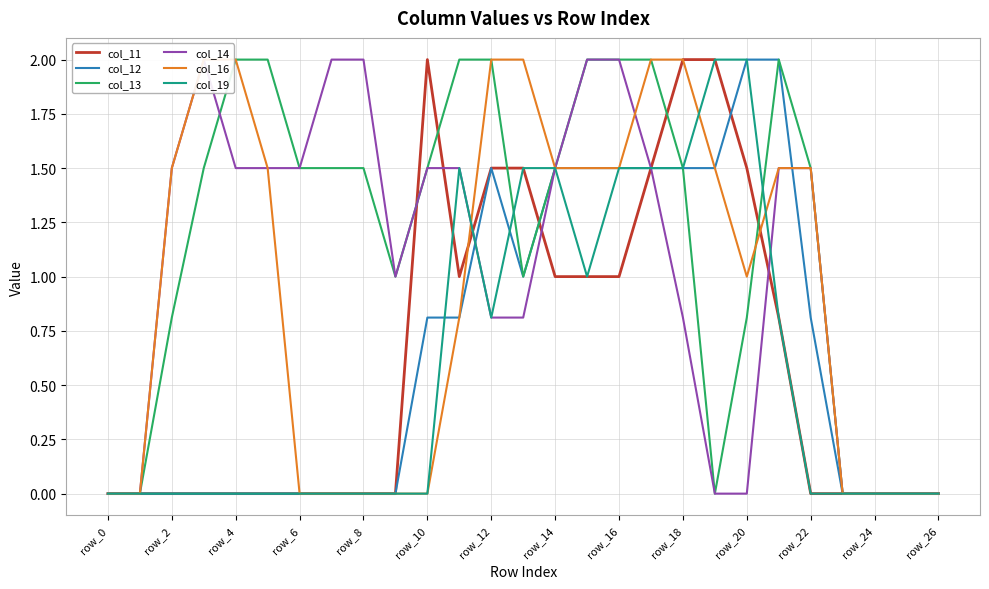

Between 15 and 19, which is larger?

19